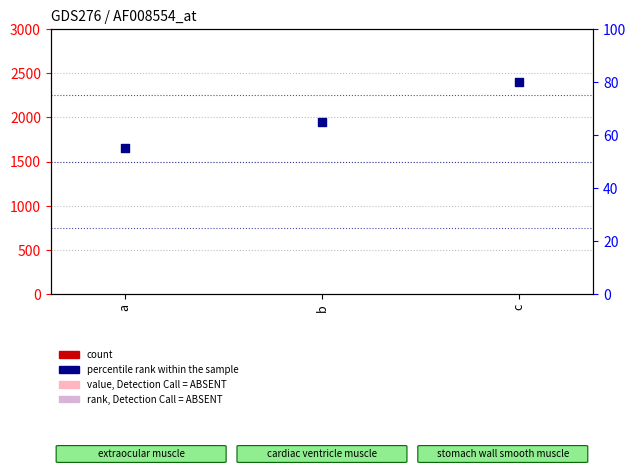

Which series has the largest total across all categories?

percentile rank within the sample